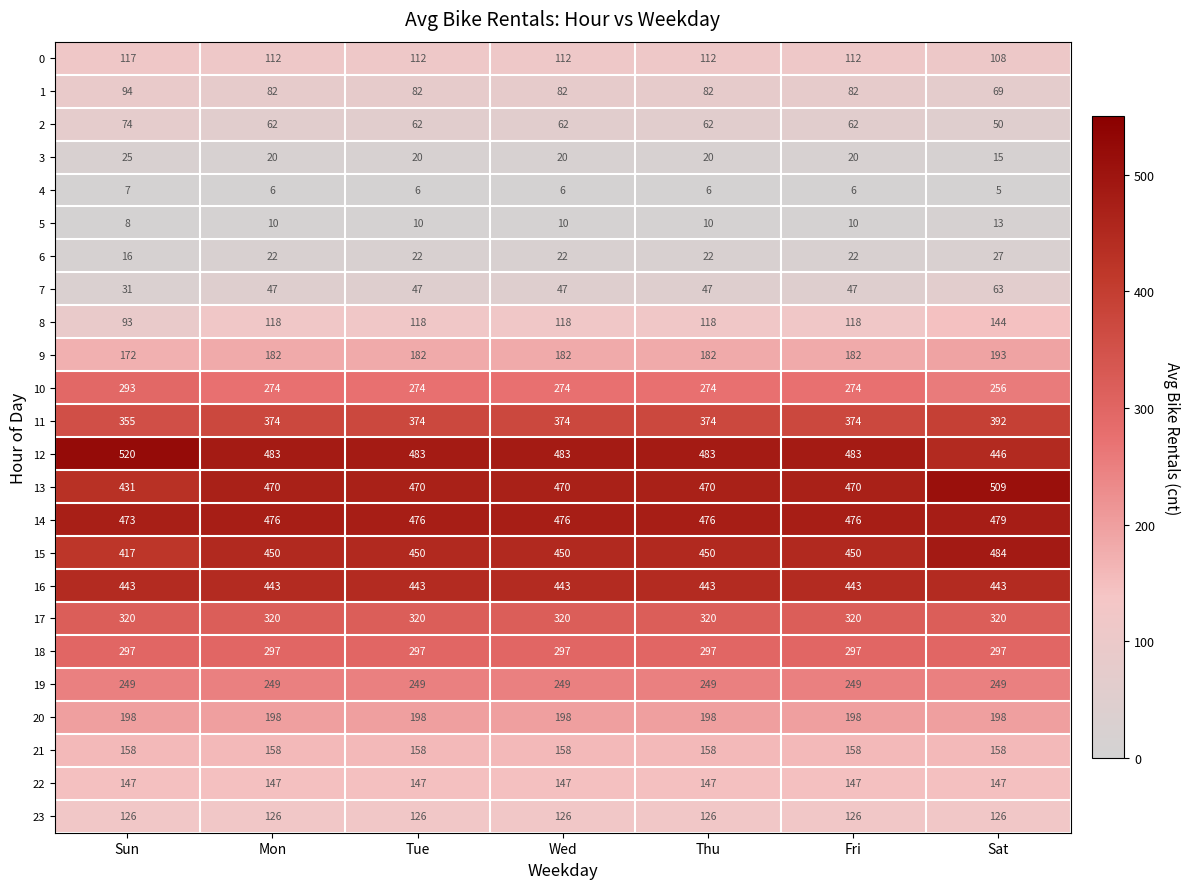

Rank the series at Sat from lowest to highest value.

4, 5, 3, 6, 2, 7, 1, 0, 23, 8, 22, 21, 9, 20, 19, 10, 18, 17, 11, 16, 12, 14, 15, 13